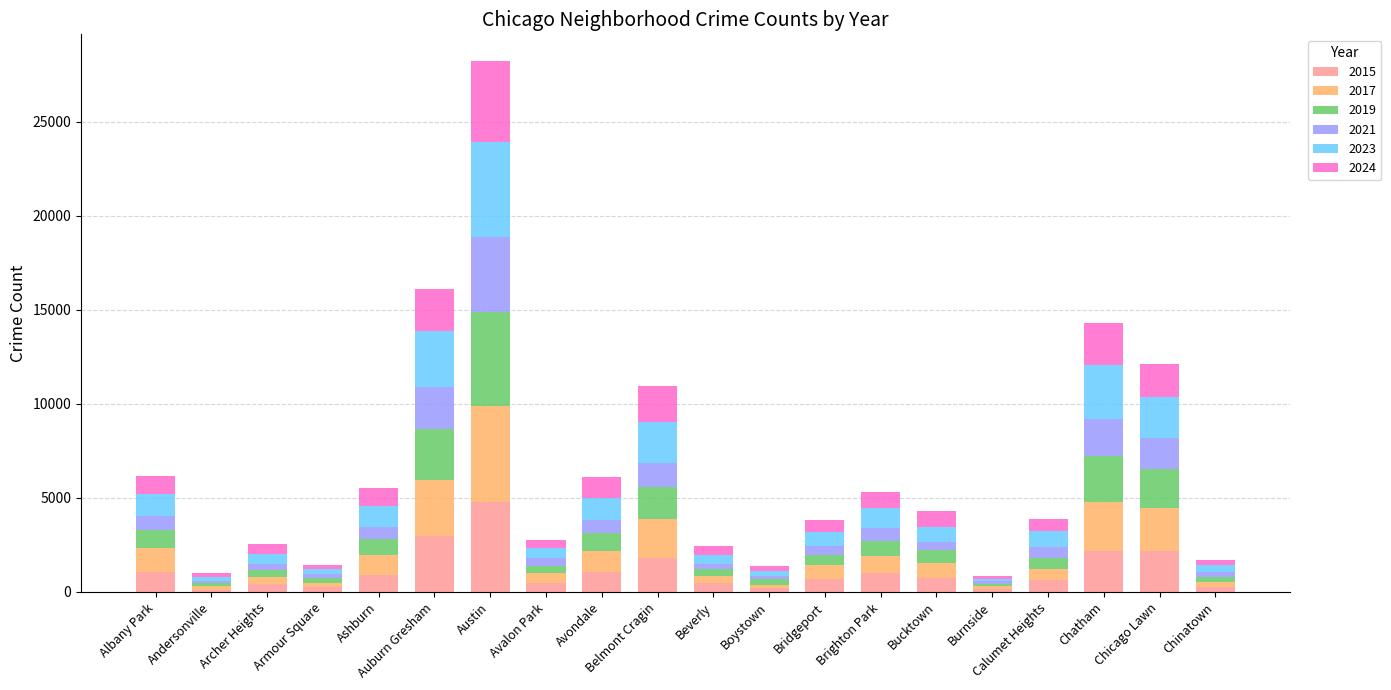

At which category is the sum across all series the highest?

Austin